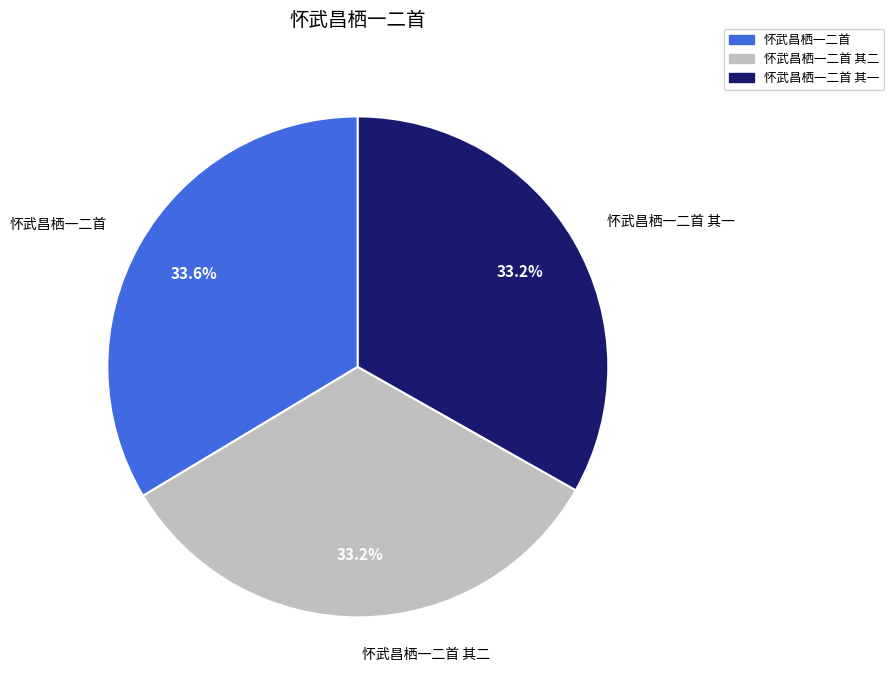

What is the ratio of the value at 怀武昌栖一二首 其一 to the value at 怀武昌栖一二首 其二?

1.0